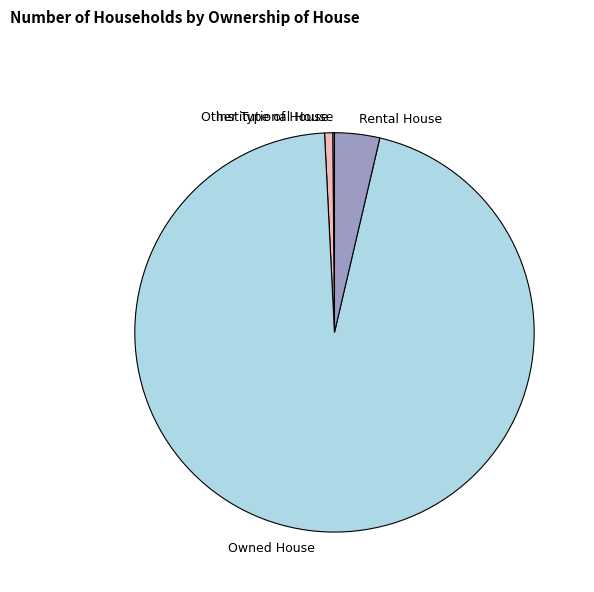

Which category has the biggest portion of the pie?

Owned House